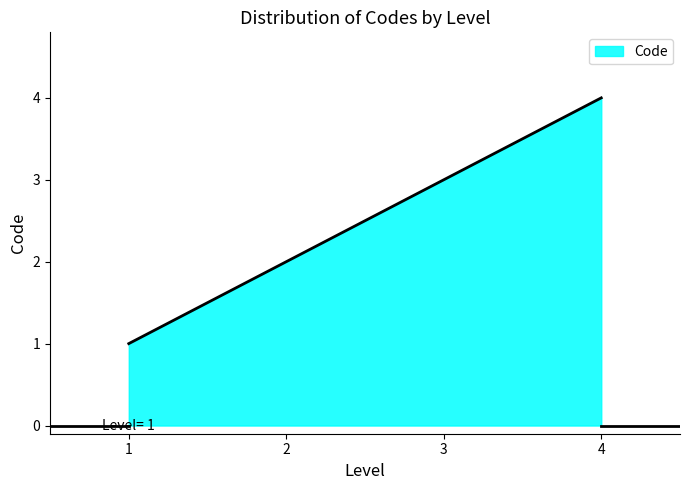

What is the difference between the maximum and minimum values?

3.0